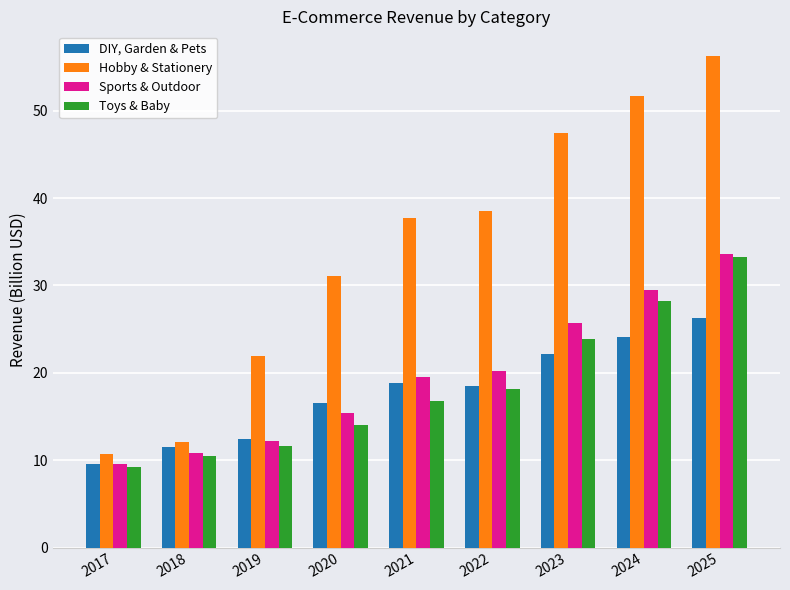

Between 2017 and 2019, which series saw the biggest shift?

Hobby & Stationery